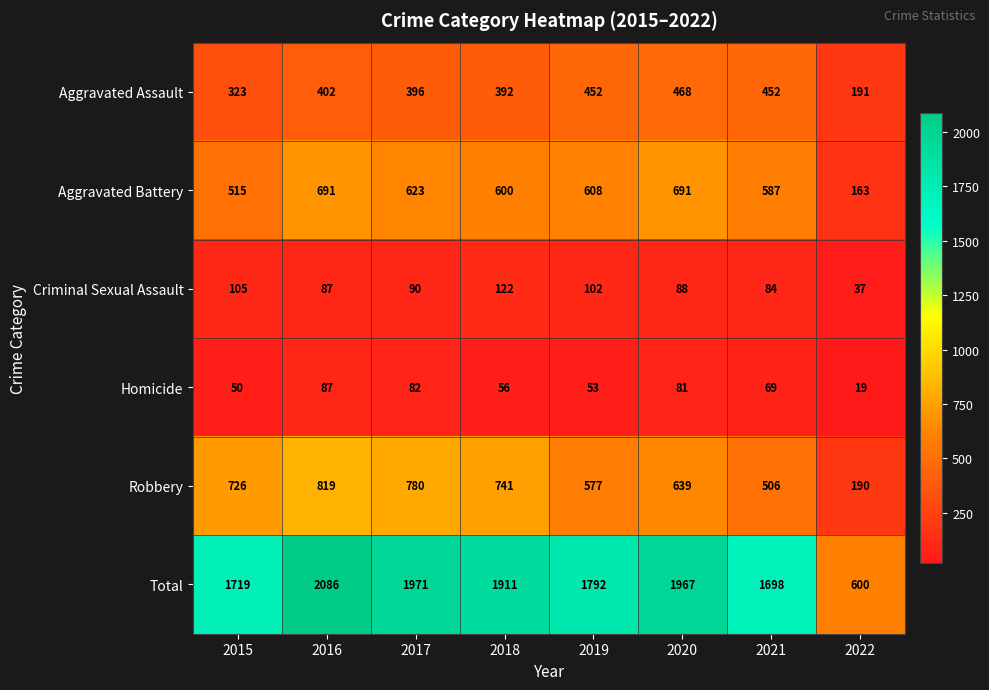

Rank the series by their maximum value, from highest to lowest.

Total, Robbery, Aggravated Battery, Aggravated Assault, Criminal Sexual Assault, Homicide